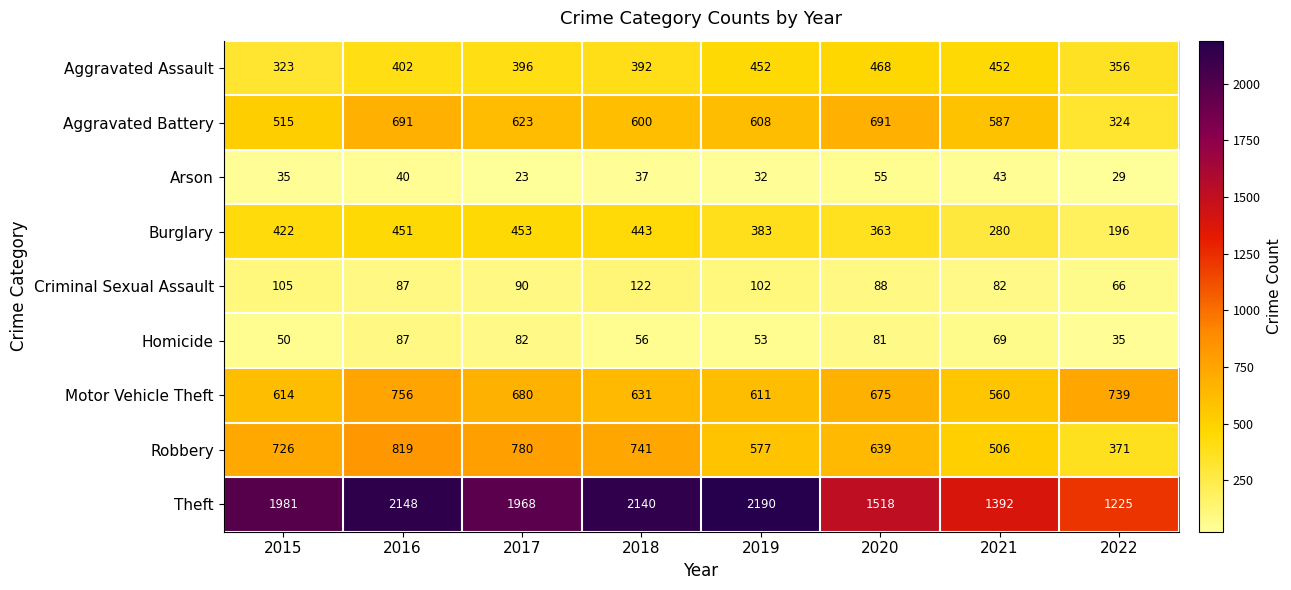

Is it true that Burglary equals 785 at 2016?

False